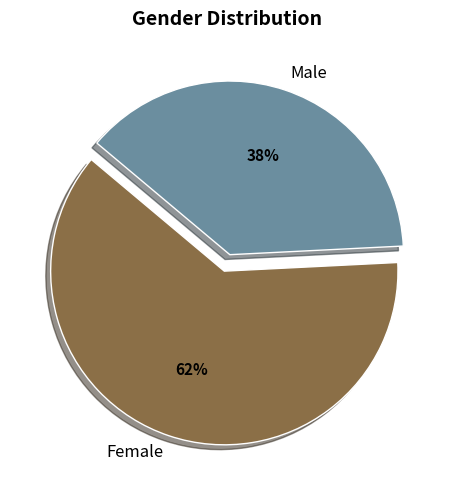

Approximately how many times larger is the value at Male compared to Female?

0.6